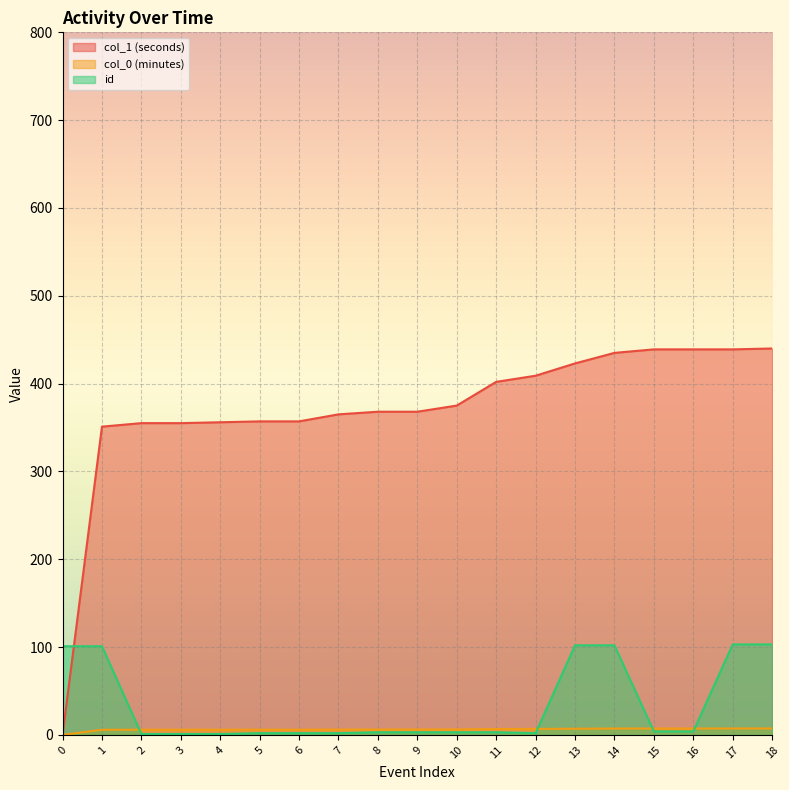

True or false: col_1 (seconds) has more than 1 points higher than both neighbors.

False